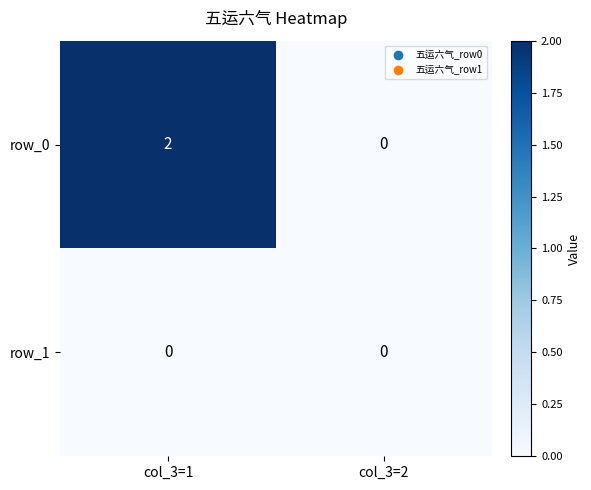

Reading right to left, transcribe all the data shown in this chart.

row_0: 0	2
row_1: 0	0